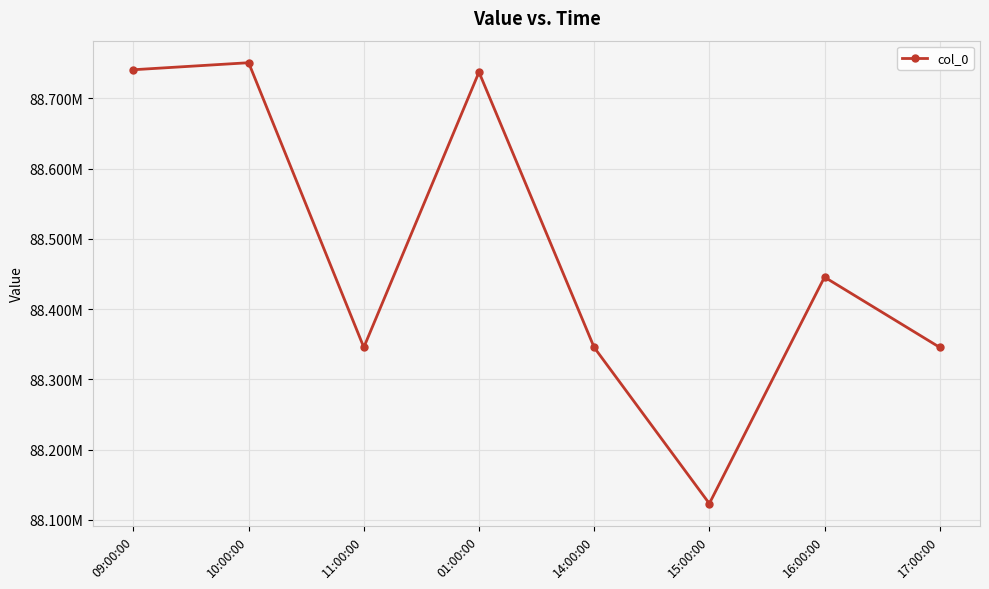

Where is the first local maximum?

10:00:00